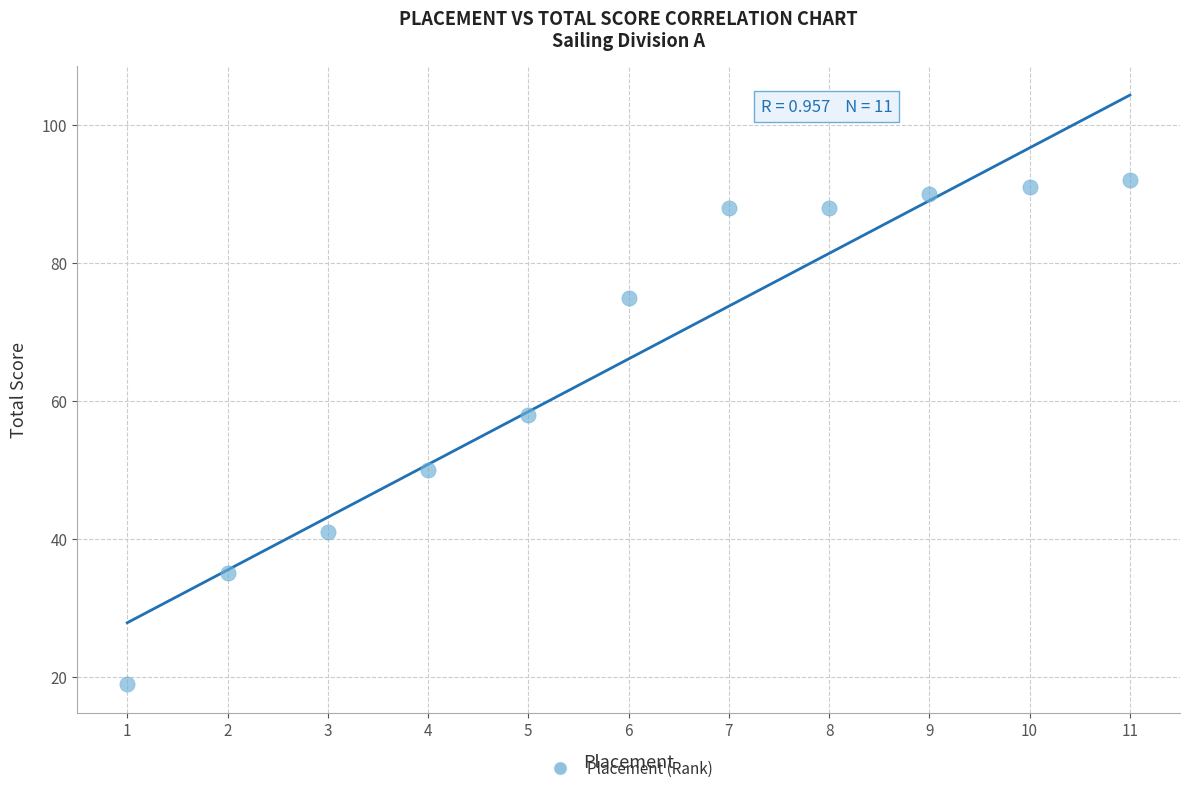

What Y value in the scatter plot is closest to 55?

58